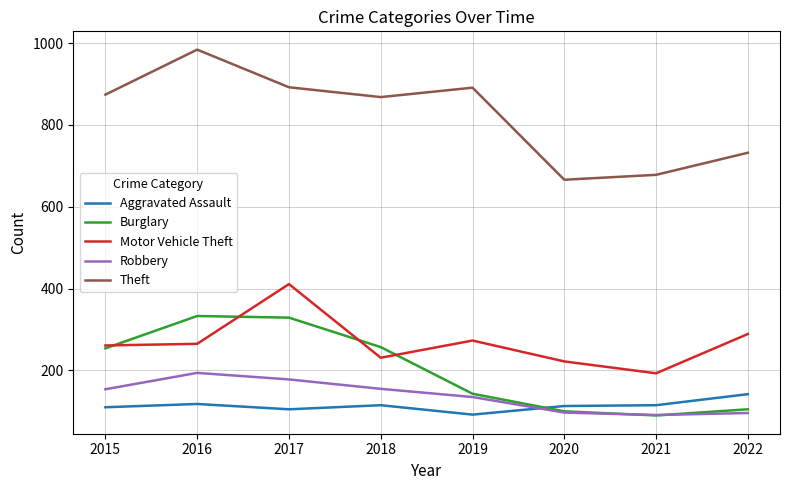

What value does the Theft series have at 2022, to the nearest 10?

730